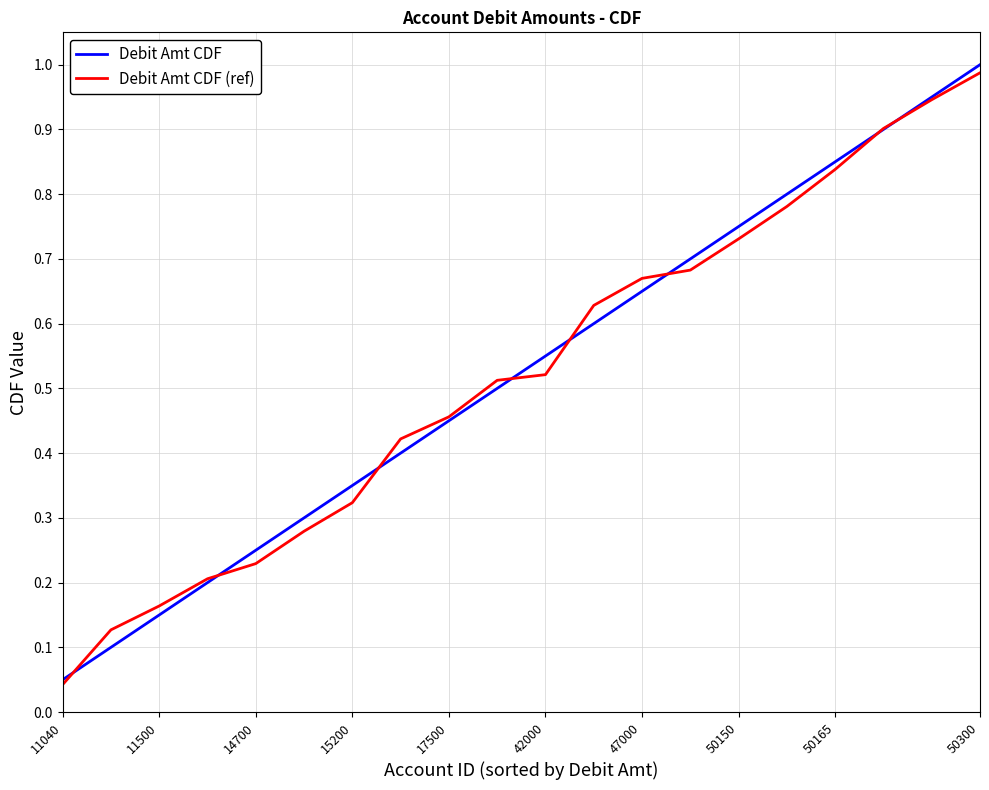

True or false: Debit Amt CDF has more than 1 points higher than both neighbors.

False